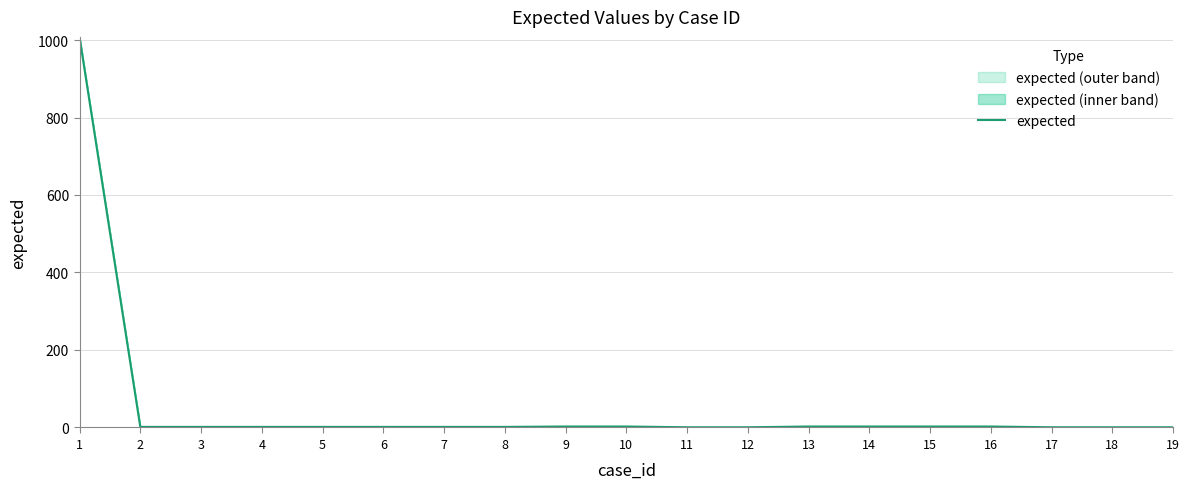

Reading left to right, what are all the values shown in this chart?

1007	1	1	1	1	1	1	1	2	2	0	0	2	2	2	2	0	0	0